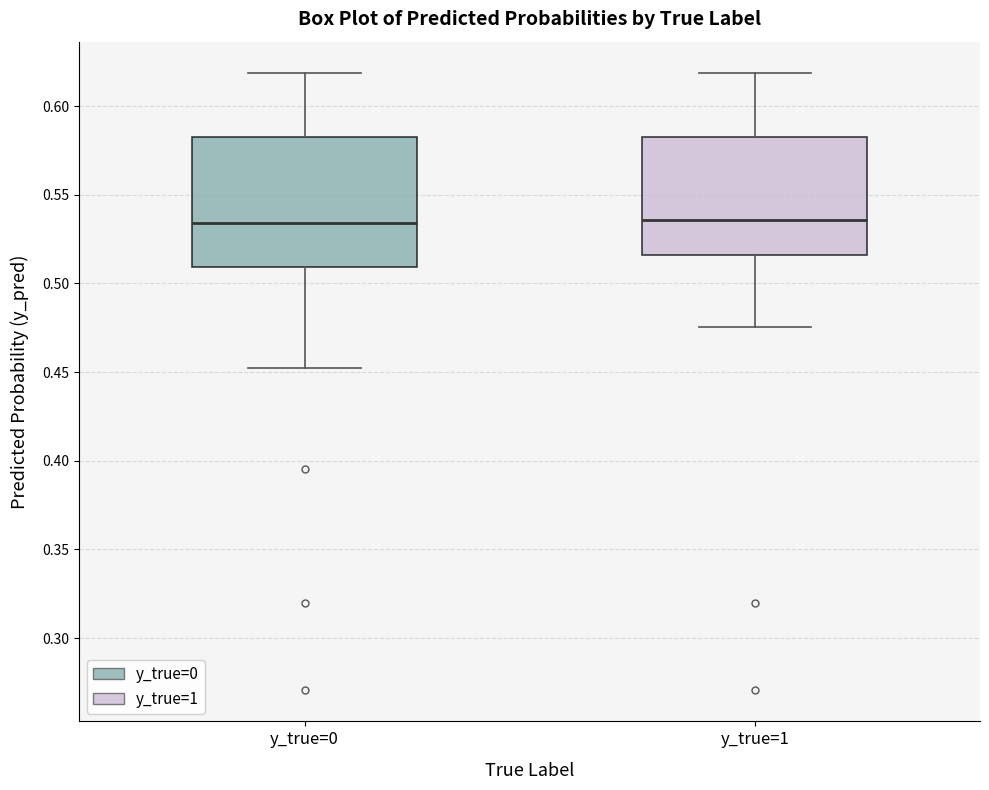

Reading left to right, transcribe this box plot: for each box, give where its median line is, the range the box spans, and where its two whiskers end, as read against the y-axis. The values are not printed on the chart, so give them approximately, as read against the axis.

y_true=0: median 0.535, box 0.510 to 0.585, whiskers 0.450 to 0.620
y_true=1: median 0.535, box 0.515 to 0.585, whiskers 0.475 to 0.620